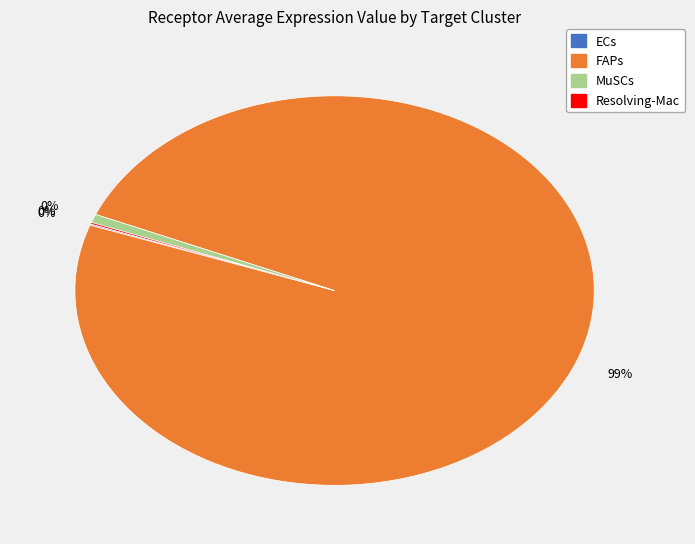

Which category has the biggest portion of the pie?

FAPs